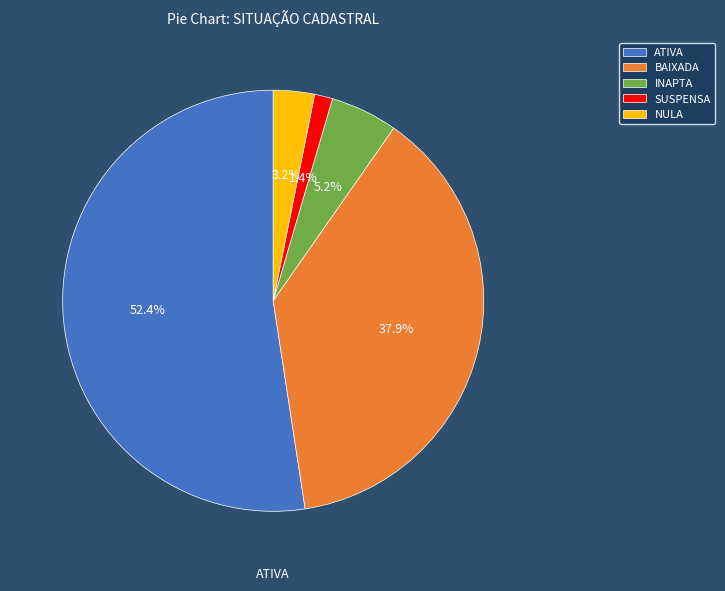

What is the smallest slice in the pie chart?

SUSPENSA